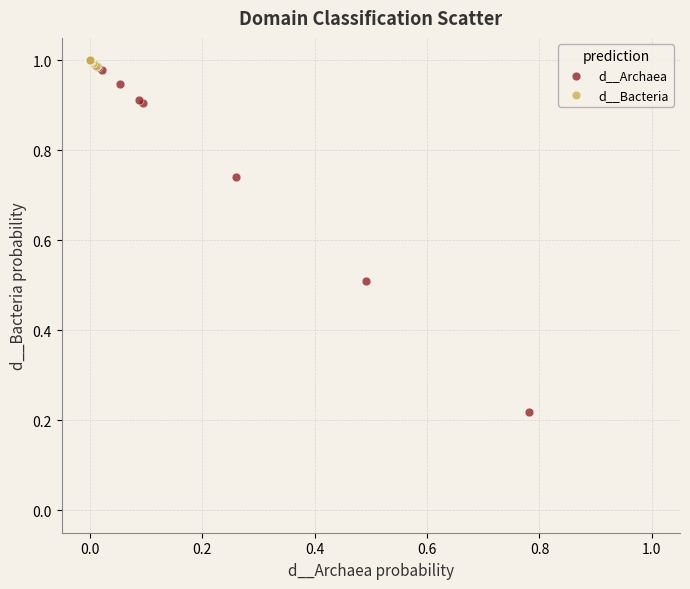

Which series contains the lowest Y value?

d__Archaea